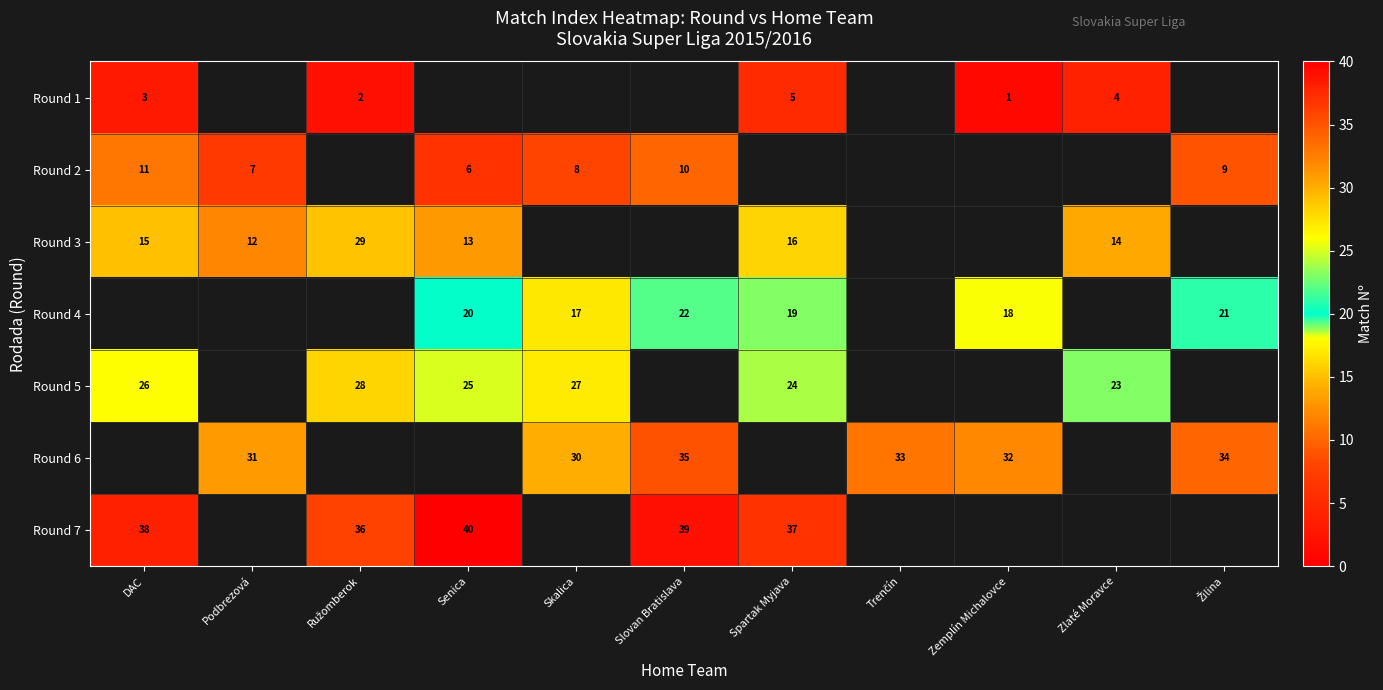

How many data points in row_5 are above 30?

5